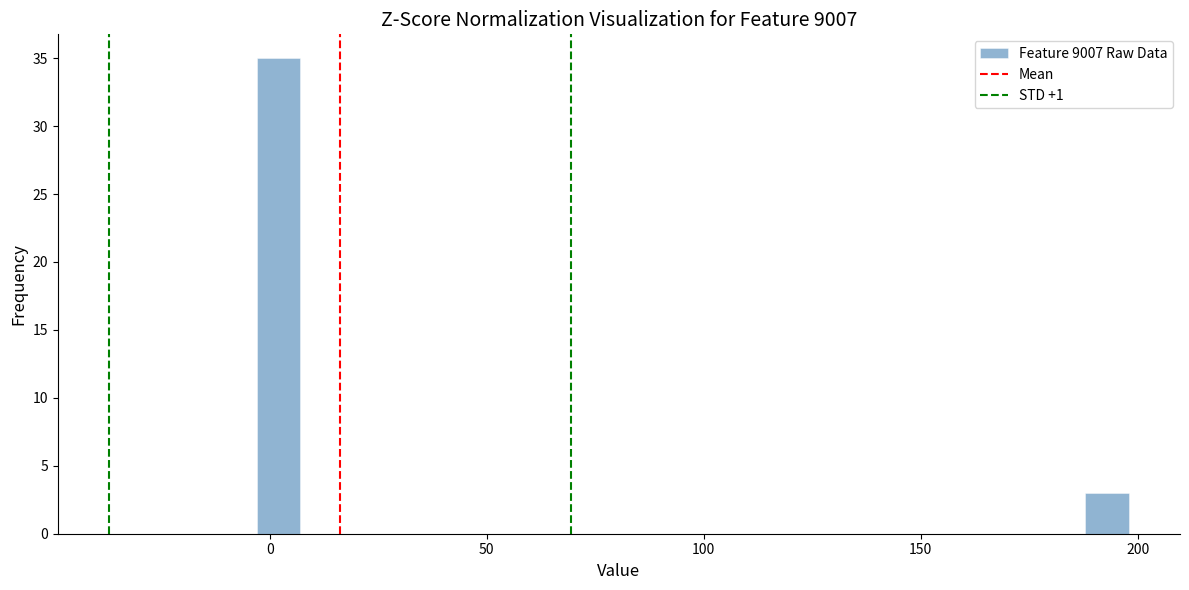

Around what value on the x-axis is the tallest bar? Give the approximate position of its centre, as read against the axis.

0